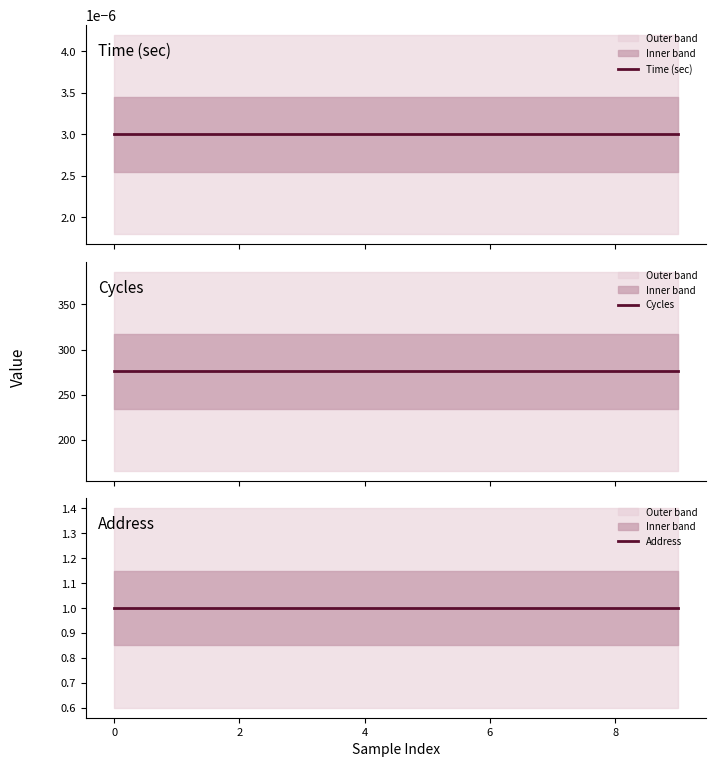

Does the chart have visible grid lines?

No